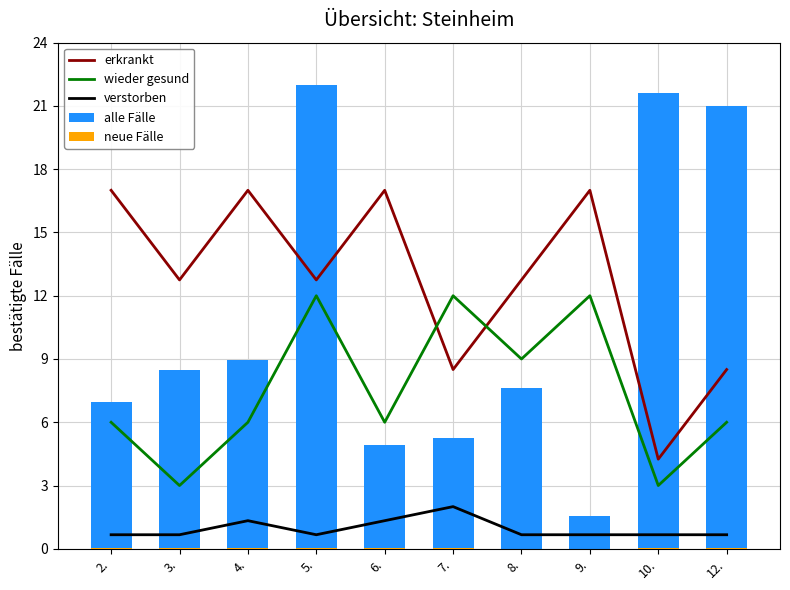

True or false: wieder gesund has a value of 9.0 at 8..

True